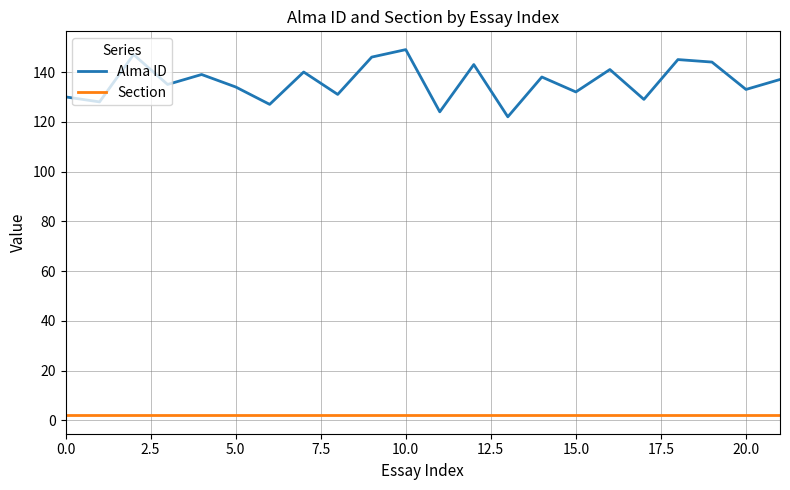

How many series are shown in this chart?

2